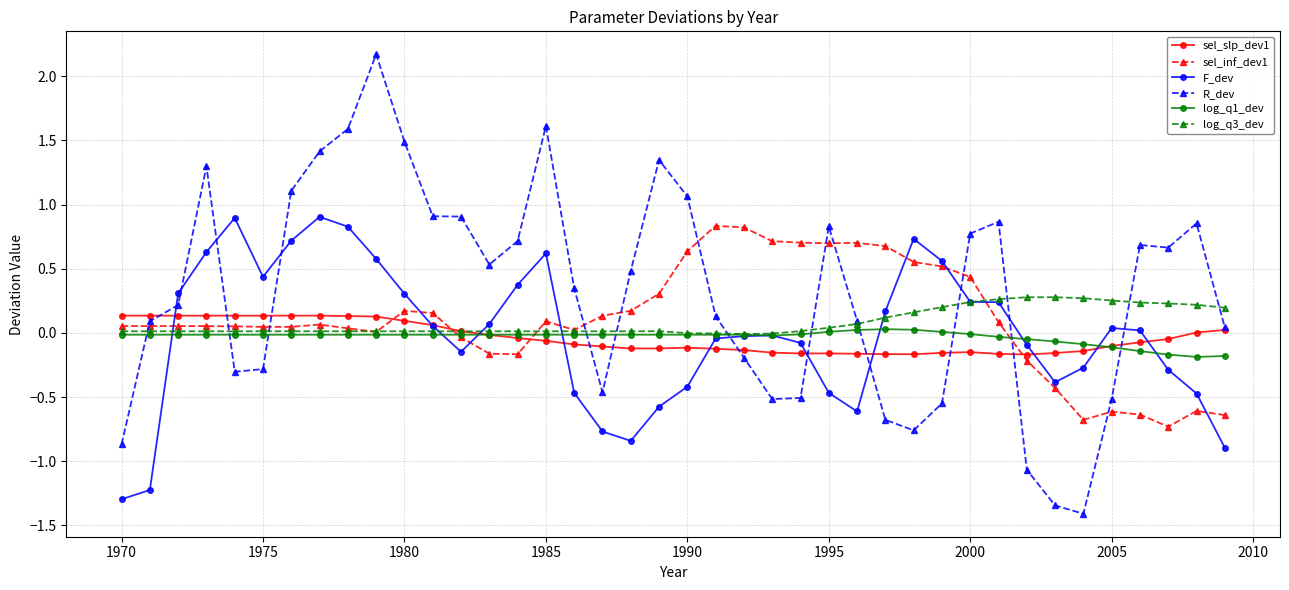

How many lines are shown in the chart?

6